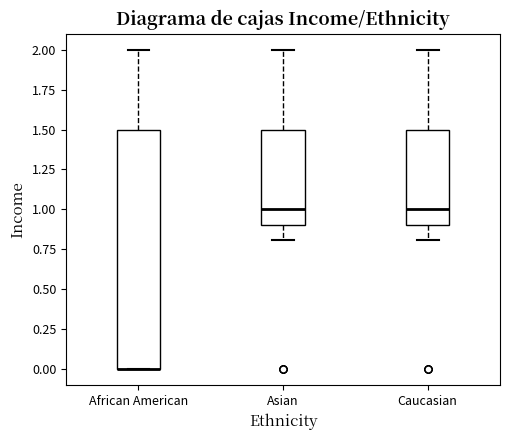

Where does the median line of the box for Asian sit on the y-axis? The values are not printed on the chart, so give them approximately, as read against the axis.

1.0